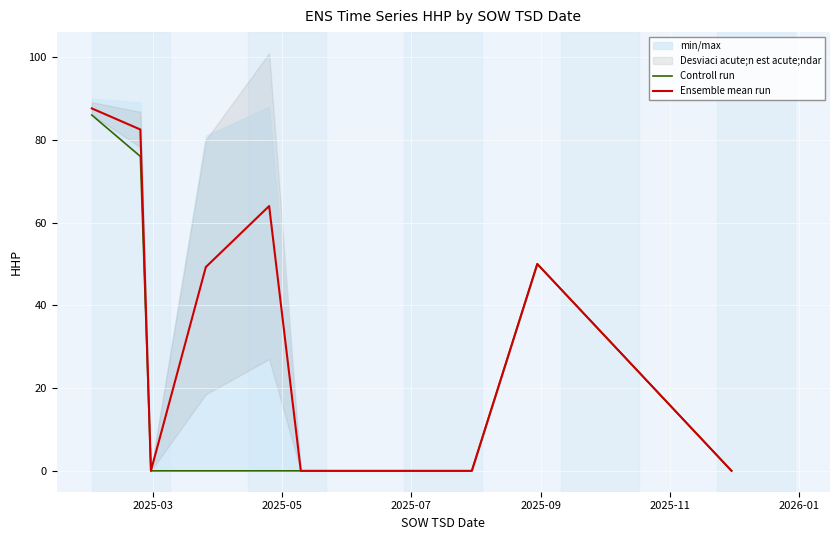

What is the highest value of the Ensemble mean run series?

87.6